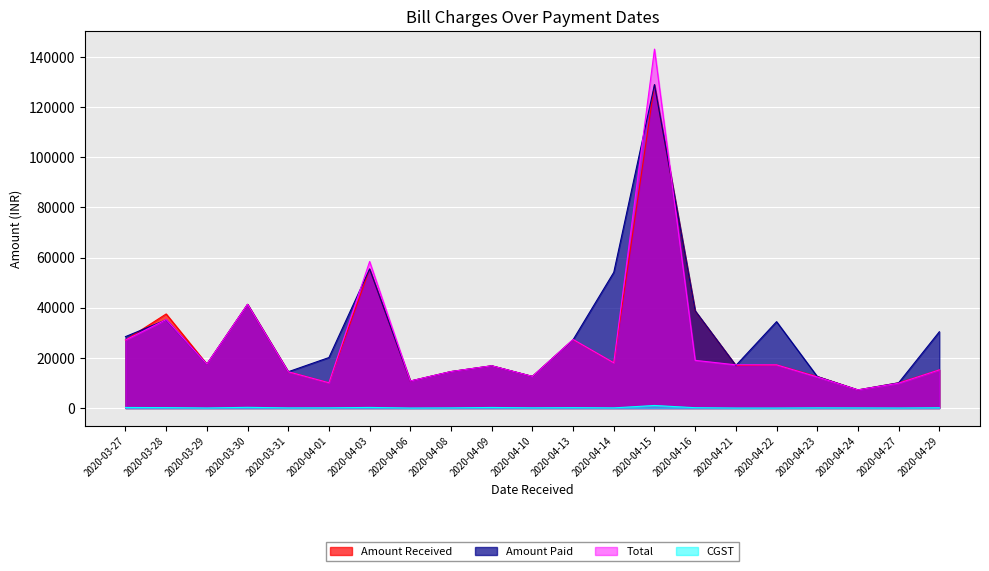

At which label does CGST first exceed 82?

2020-03-27